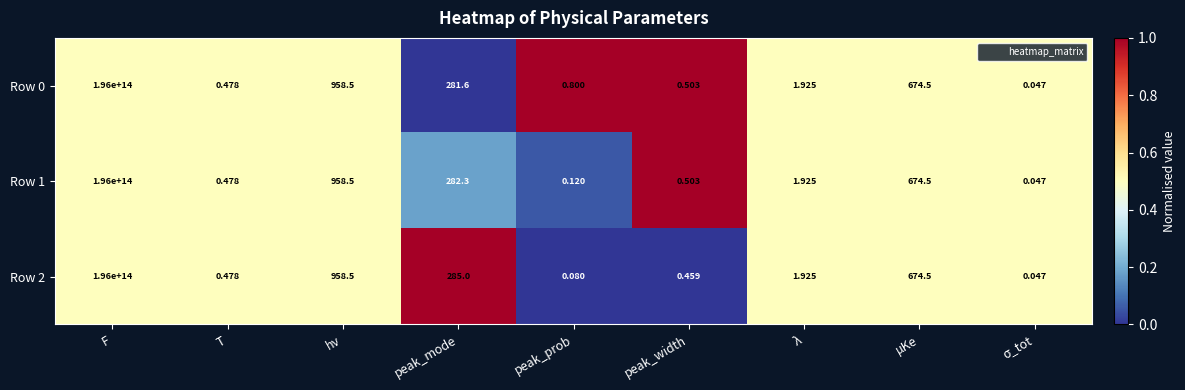

At which label does Row 1 first exceed 1?

F